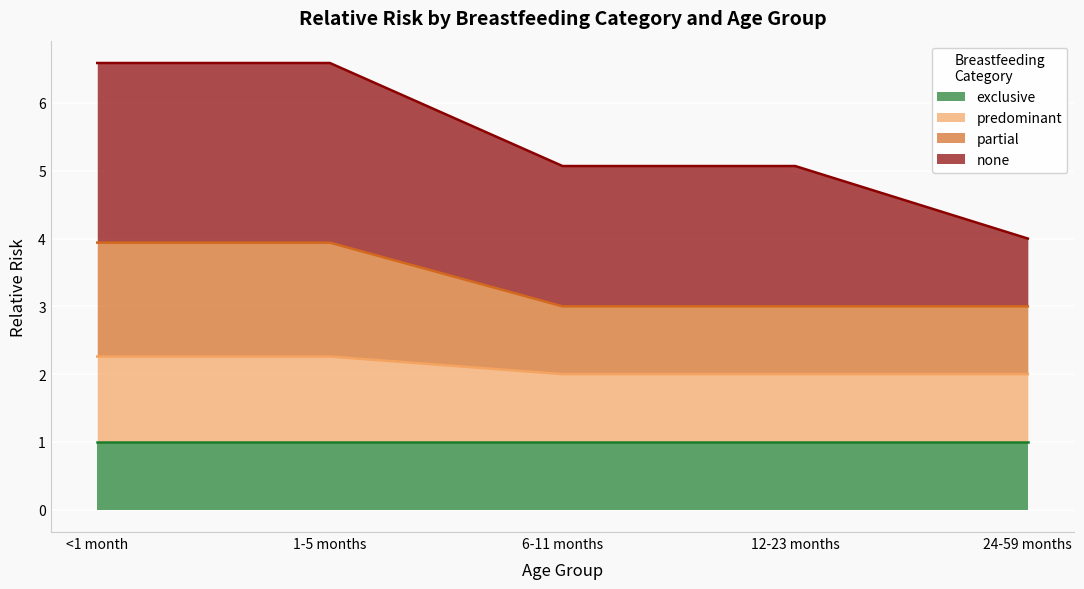

Does the chart display data point markers on the line(s)?

No